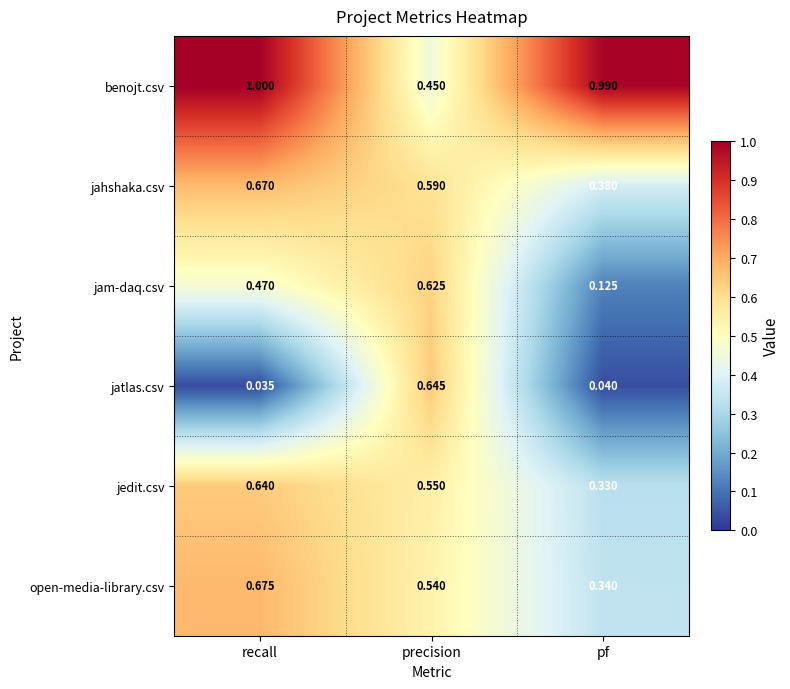

Which series has the widest spread of values?

jatlas.csv